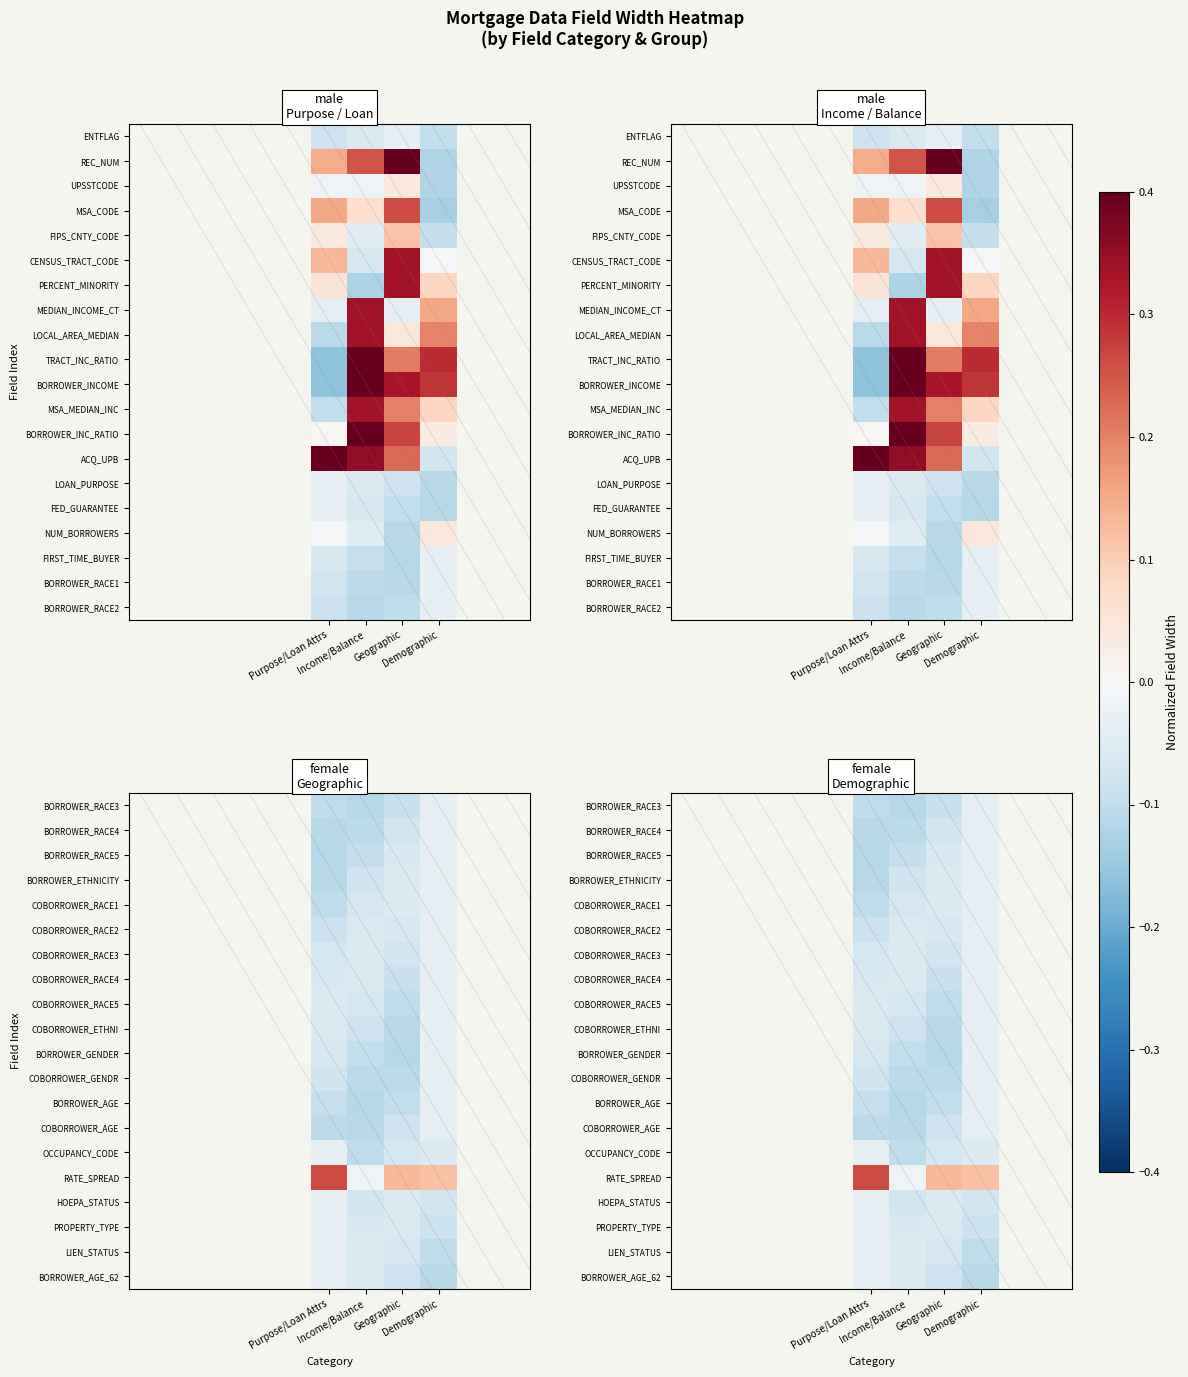

Which category has the lowest value in the BORROWER_AGE_62 series?

Demographic